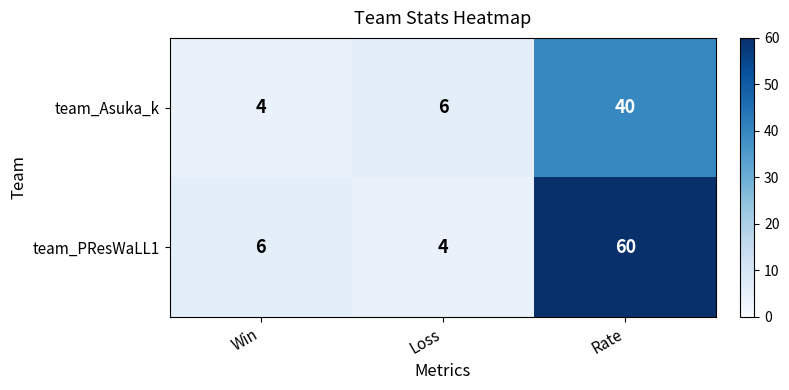

How many series are shown in this chart?

2